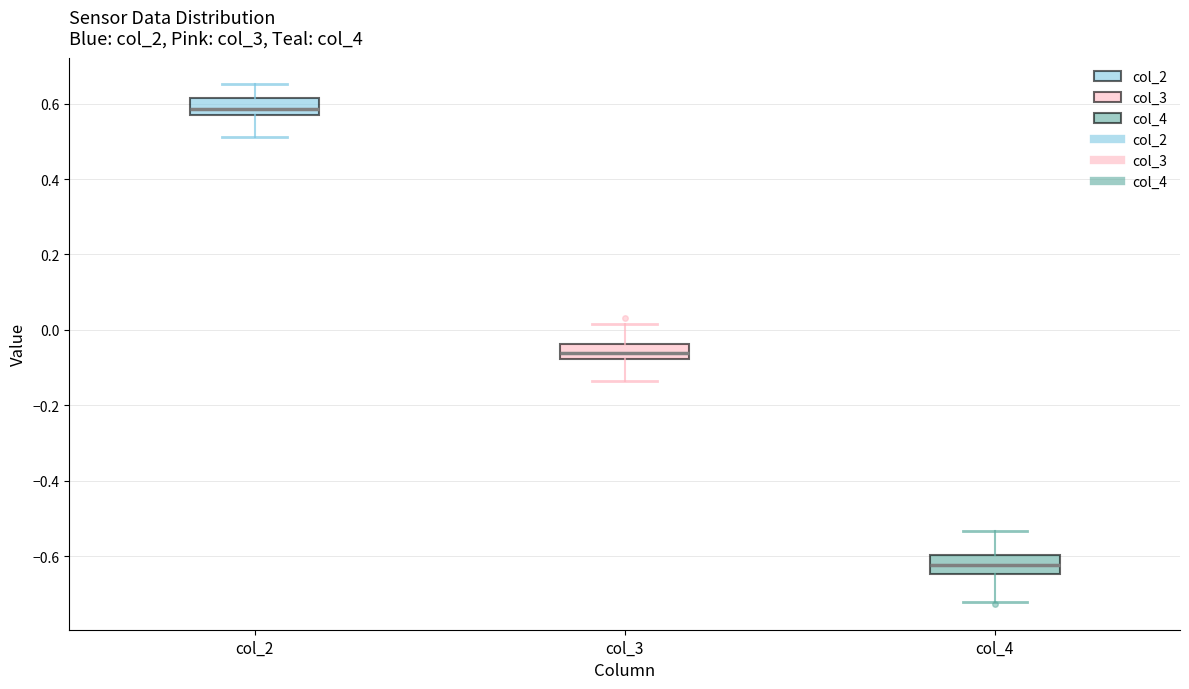

Reading left to right, transcribe this box plot: for each box, give where its median line is, the range the box spans, and where its two whiskers end, as read against the y-axis. The values are not printed on the chart, so give them approximately, as read against the axis.

col_2: median 0.58 (just above the box's lower edge), box 0.58 to 0.62, whiskers 0.52 to 0.66
col_3: median -0.06, box -0.08 to -0.04, whiskers -0.14 to 0.02
col_4: median -0.62, box -0.64 to -0.60, whiskers -0.72 to -0.54